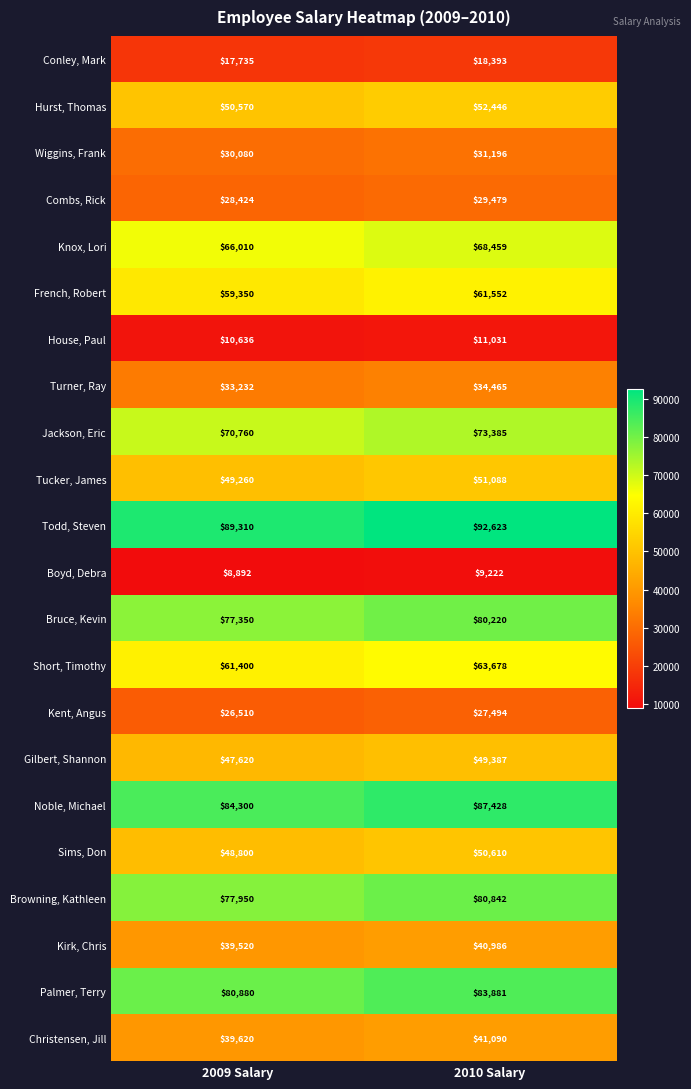

Is it true that Todd, Steven equals 89310 at 2009 Salary?

True